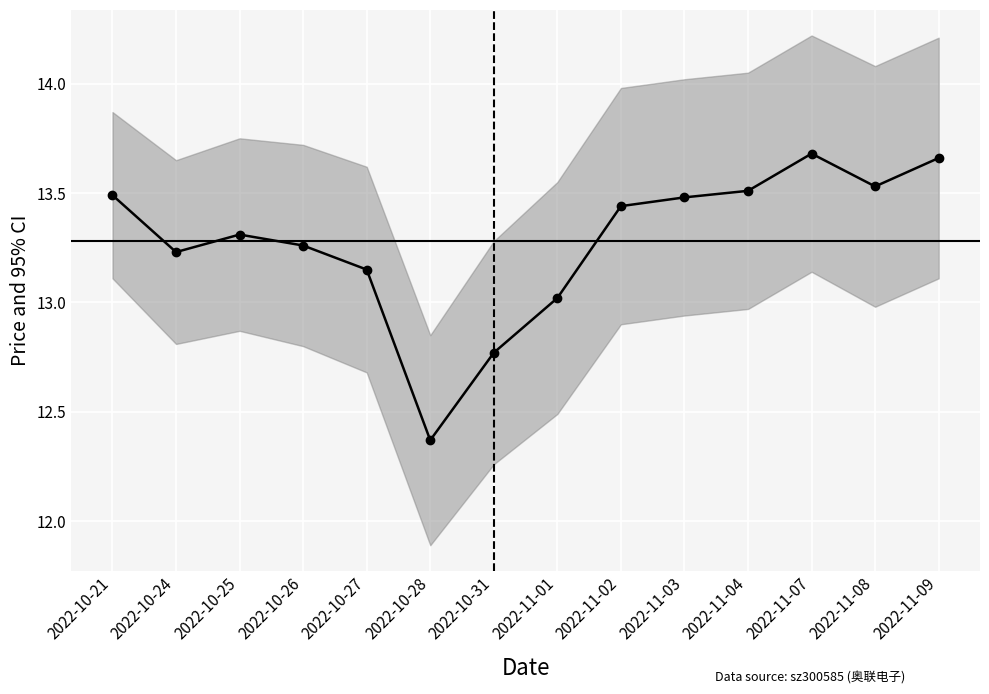

How many interior local valleys (lower than both neighbors) does the data have?

3